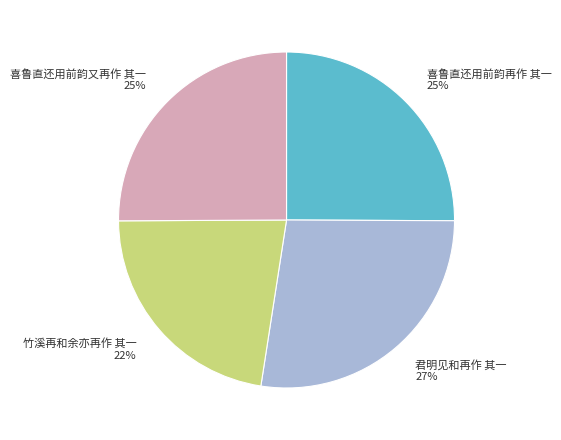

Is the sum of 喜鲁直还用前韵又再作 其一 and 喜鲁直还用前韵再作 其一 greater than half?

Yes